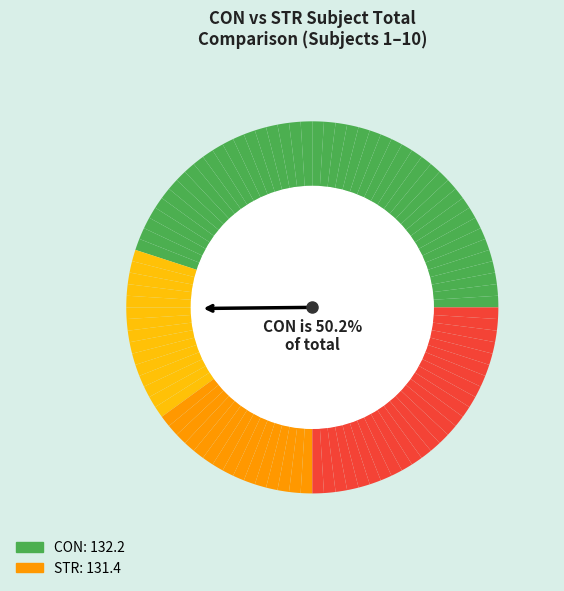

Is 5 the majority of the pie?

No